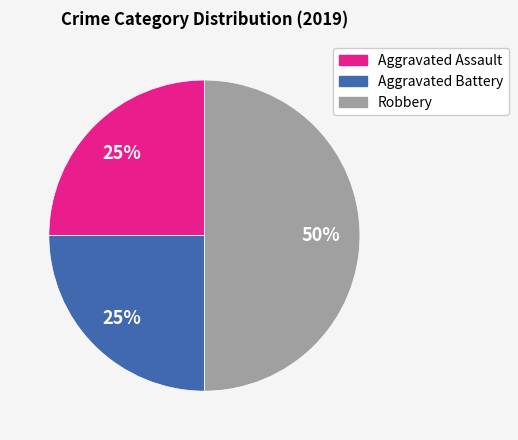

Which has a higher value, Aggravated Assault or Robbery?

Robbery